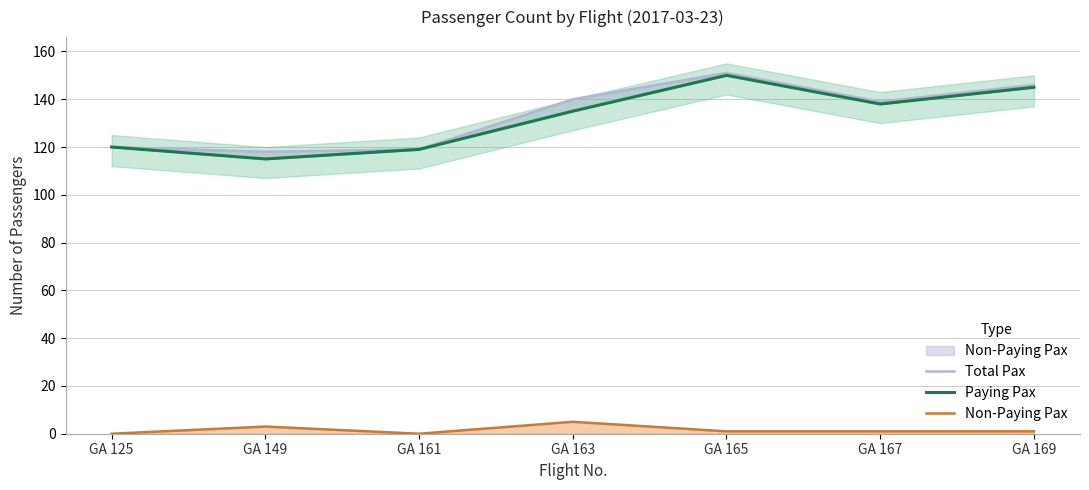

How many data points does each series have?

7